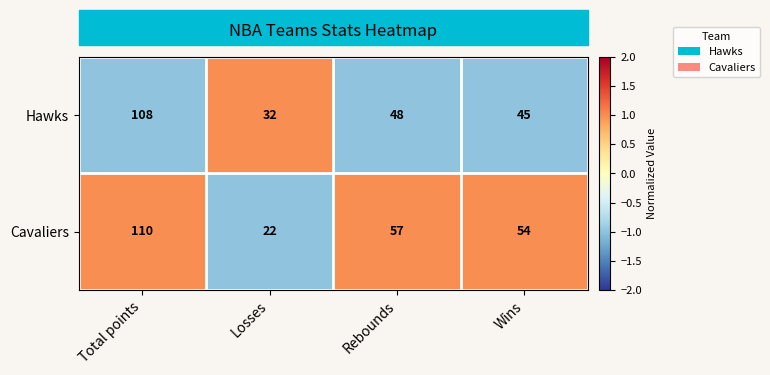

The Hawks series shows 108 at Total points. True or false?

True